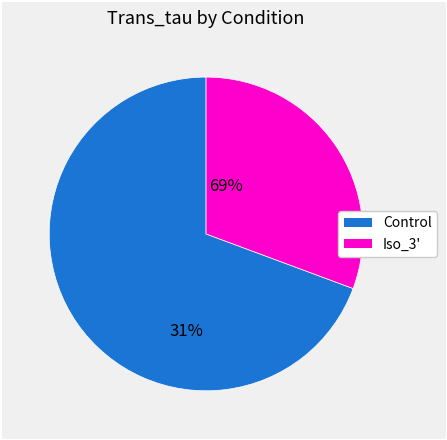

Which category has the smallest portion of the pie?

Iso_3'